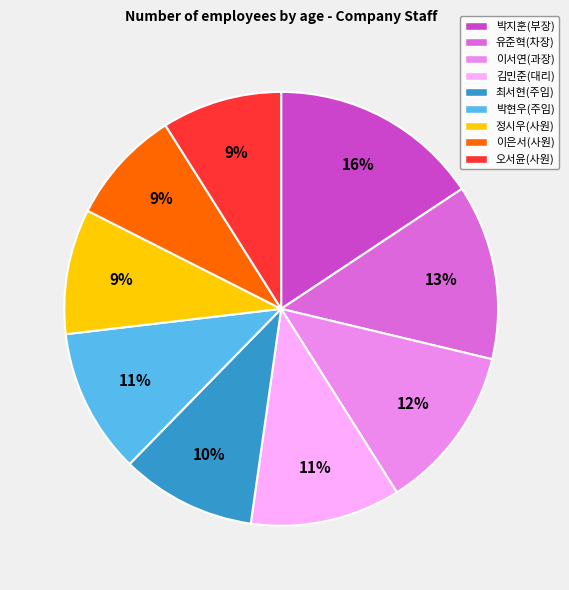

Between 김민준(대리) and 최서현(주임), which is larger?

김민준(대리)